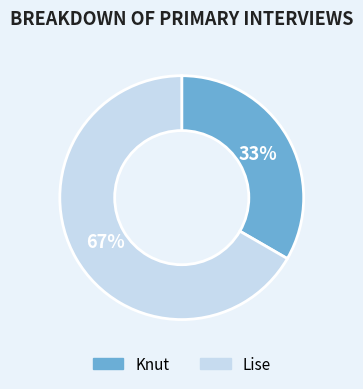

Count the number of slices in the pie.

2